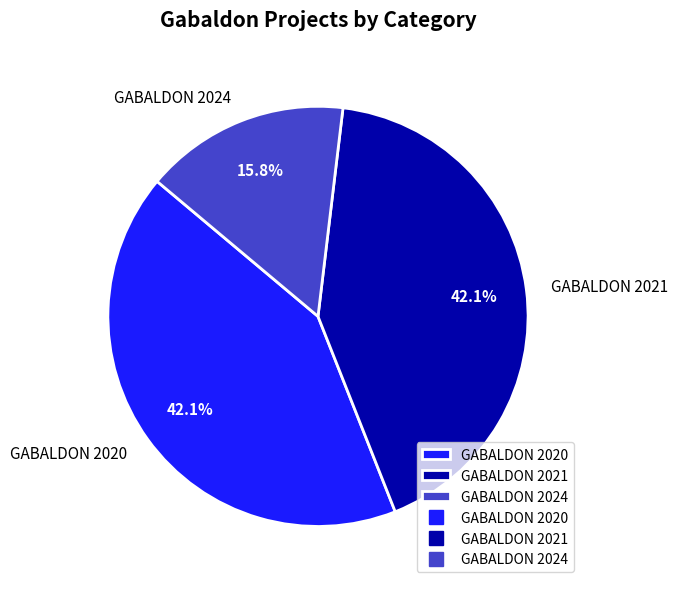

Which slice is the smallest?

GABALDON 2024